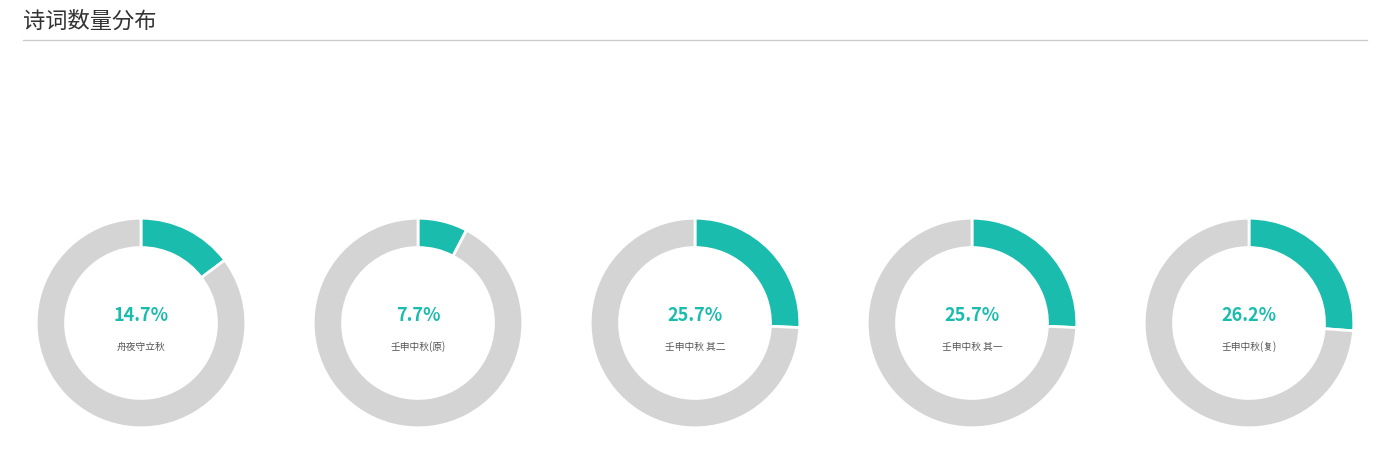

How many segments does this pie chart have?

5